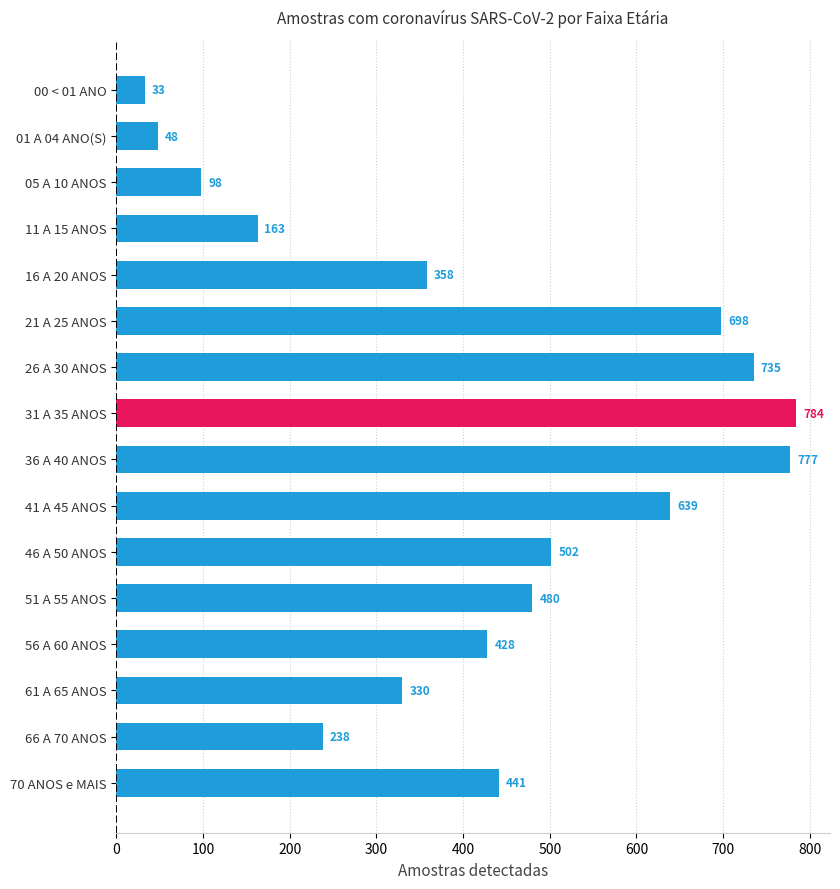

How many series are shown in this chart?

1